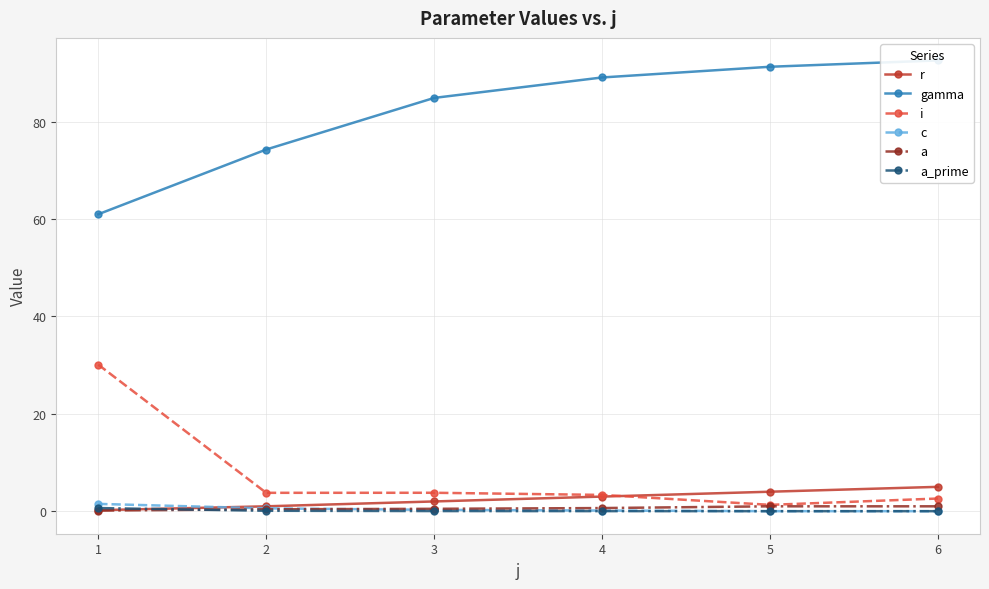

What are all the series names shown in the legend?

r, gamma, i, c, a, a_prime